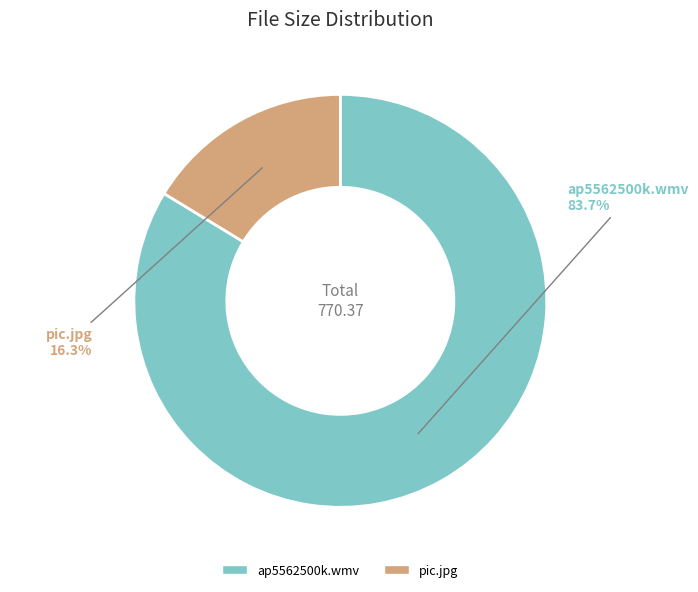

Is there any slice that represents more than half of the pie?

Yes